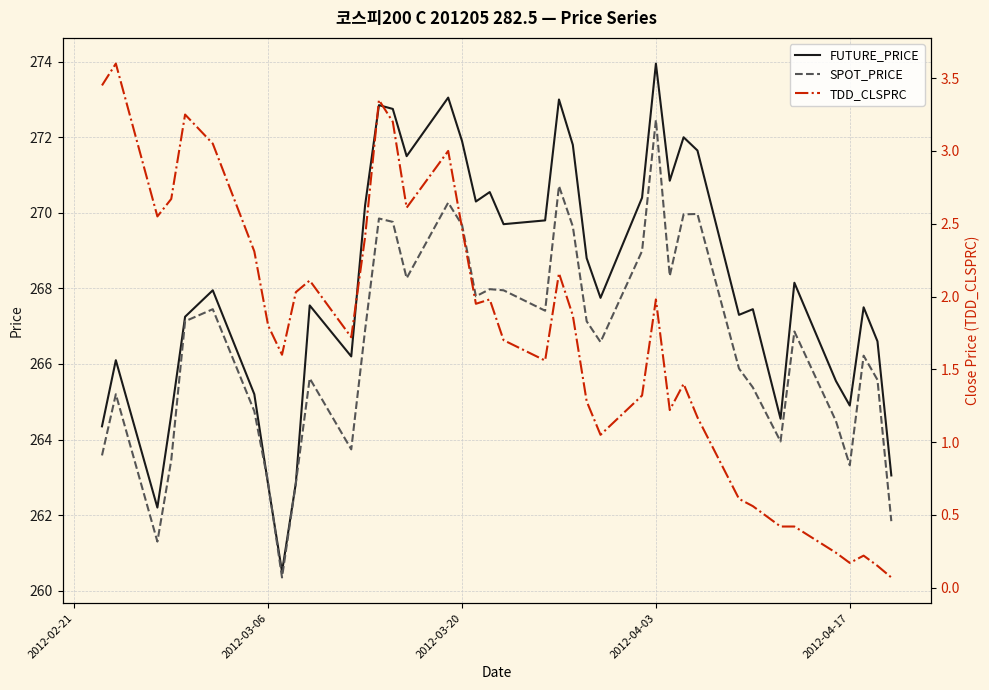

At how many categories does at least one series exceed 37?

40